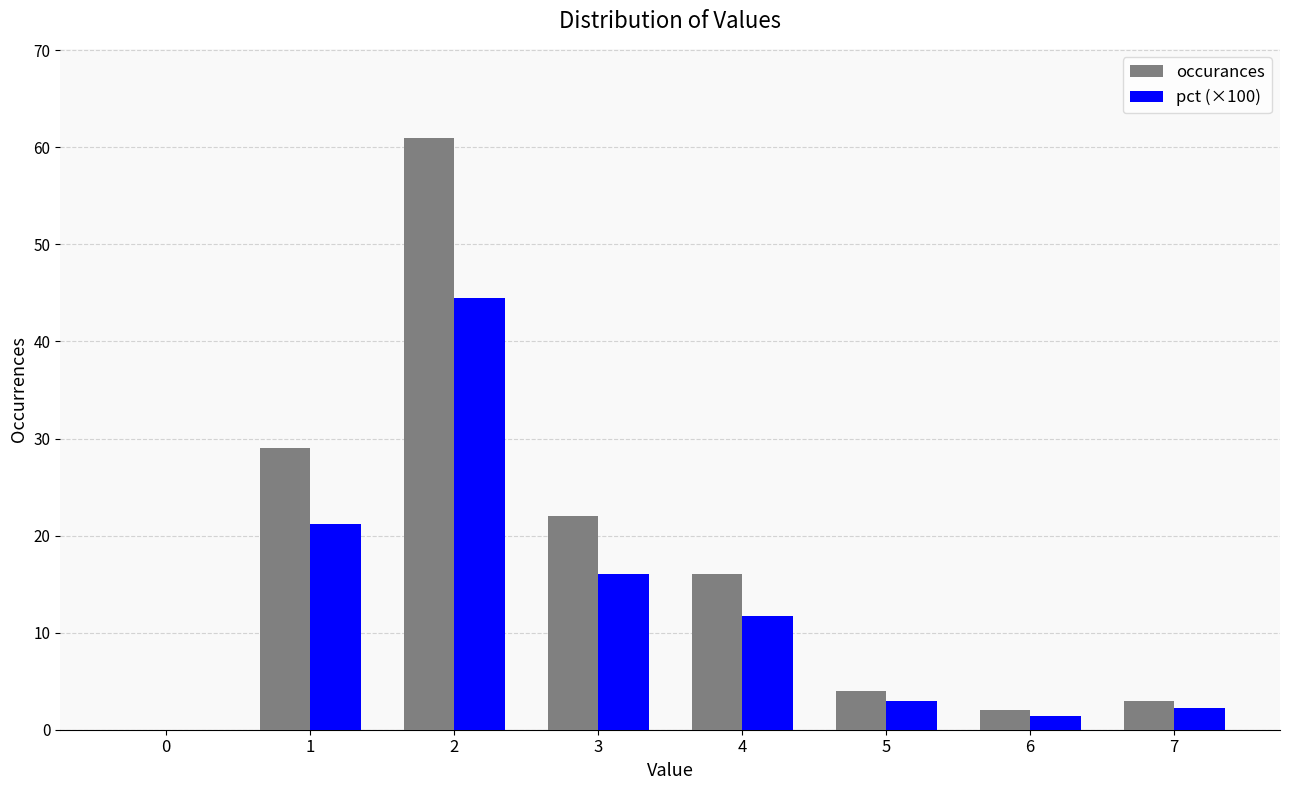

What is the total value across all series at 6?

3.5